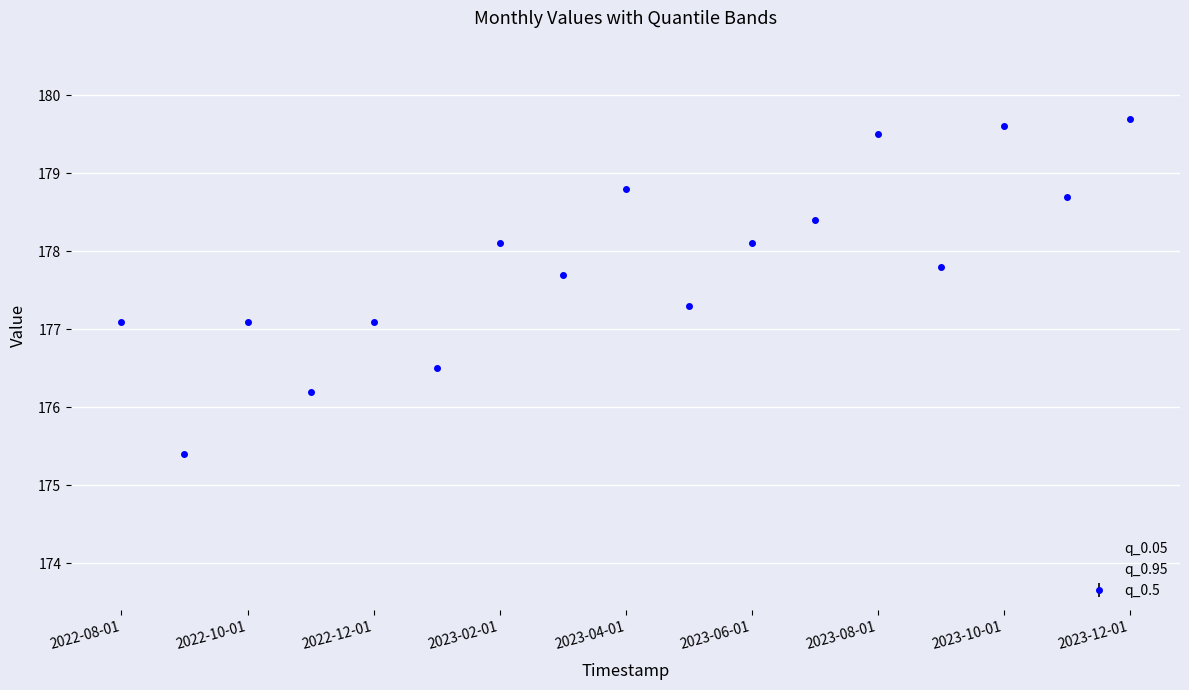

What is the greatest value displayed?

179.7